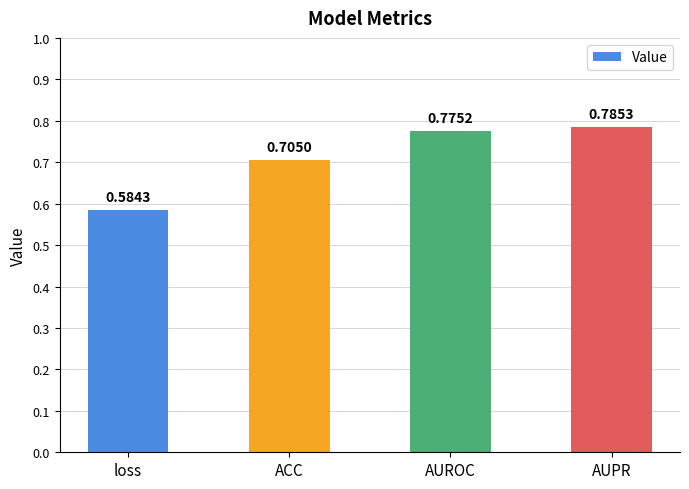

Is it true that the value at AUROC is 1.3?

False